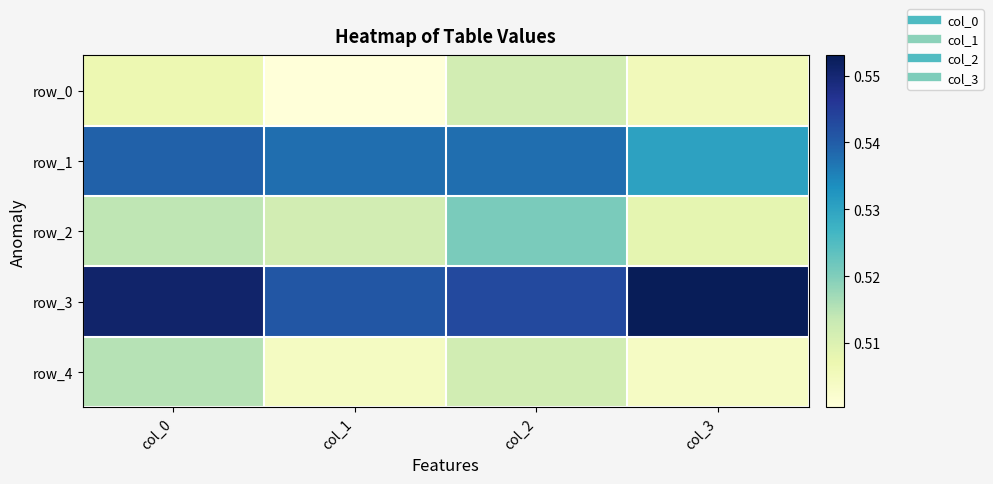

What is the average value of the row_3 series?

0.5